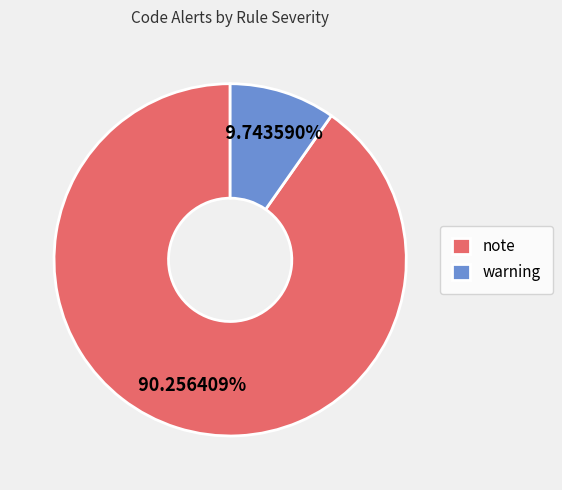

Count the number of slices in the pie.

2